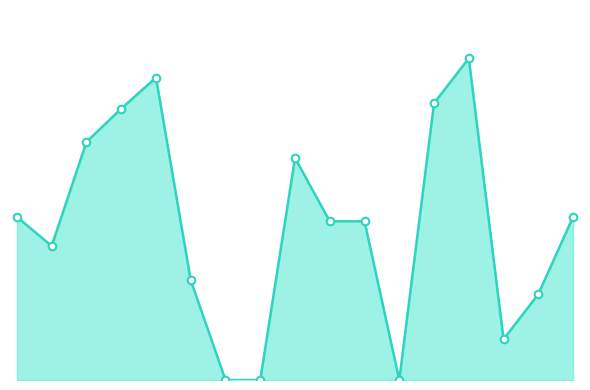

Is this an area chart (filled region under the line)?

Yes